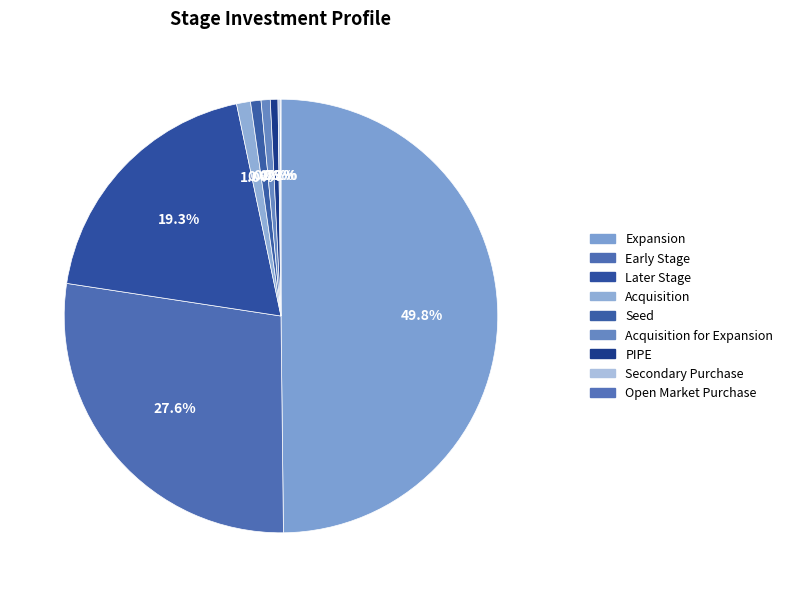

Which category has the smallest portion of the pie?

Open Market Purchase